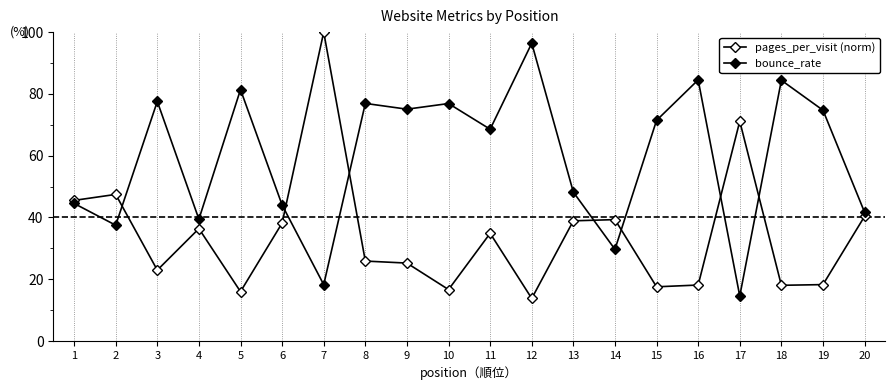

Rank the series at 6 from highest to lowest value.

bounce_rate, pages_per_visit (norm)